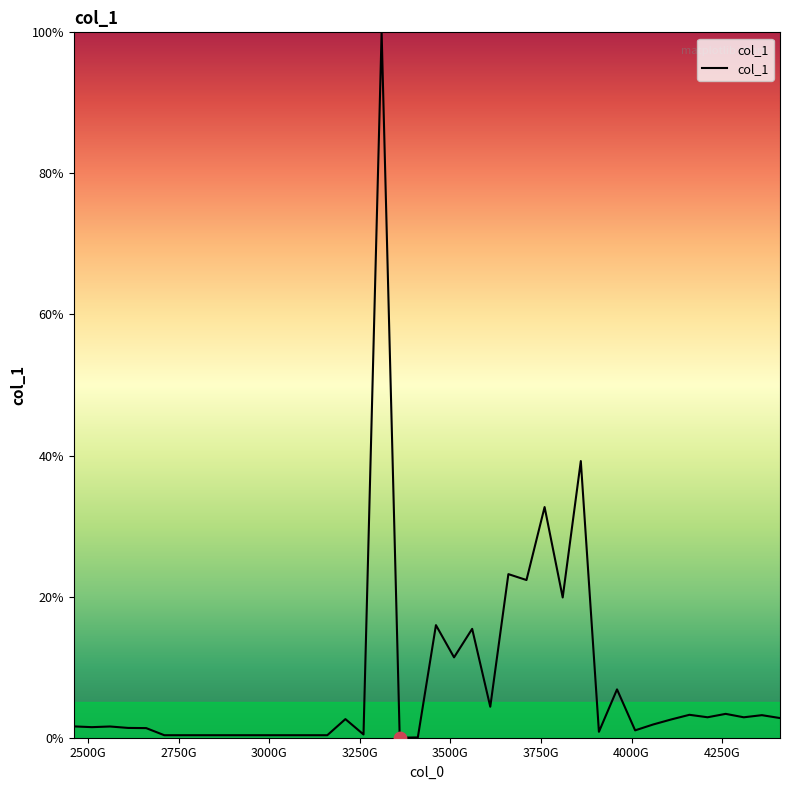

What is the maximum value shown in the chart?

100.0